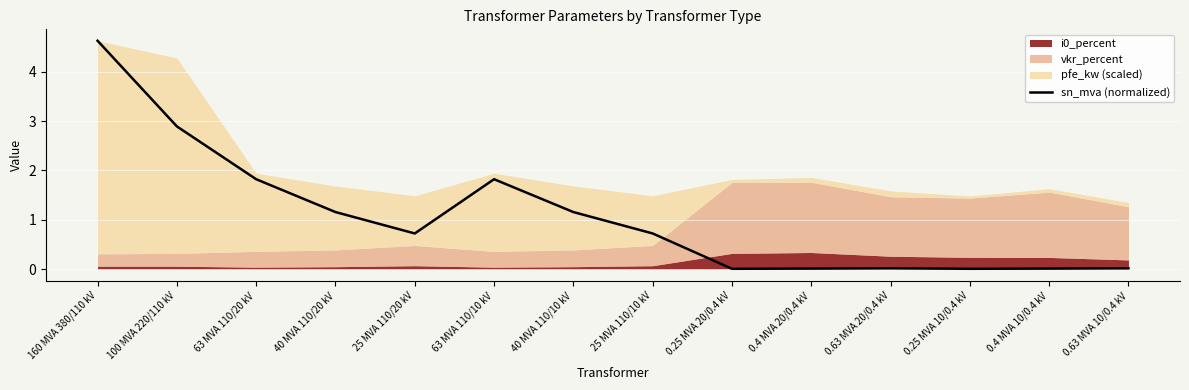

True or false: the data shows 0.0 at 0.63 MVA 20/0.4 kV.

False